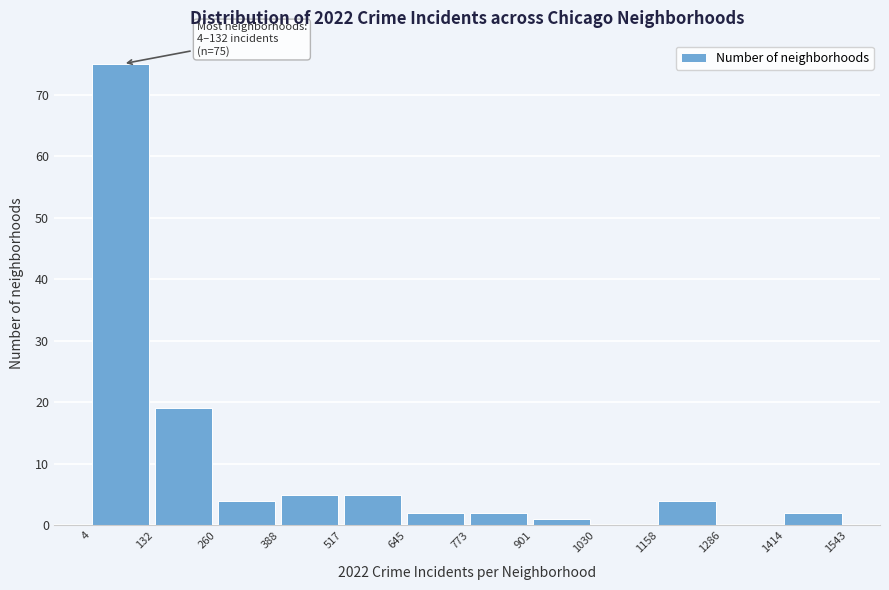

Over which range of the x-axis is the bar tallest?

4 to 132